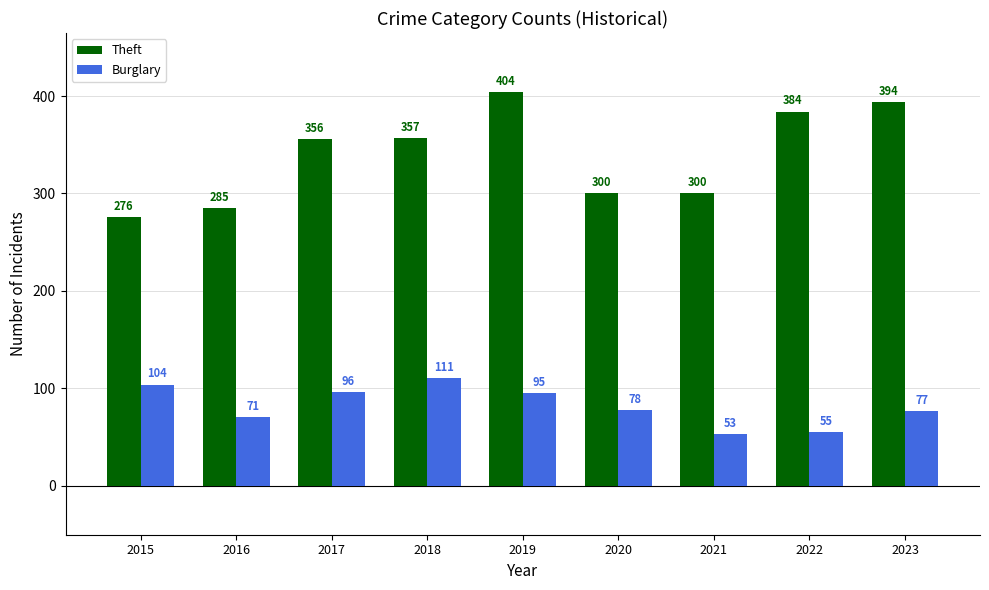

What are all the series names shown in the legend?

Theft, Burglary